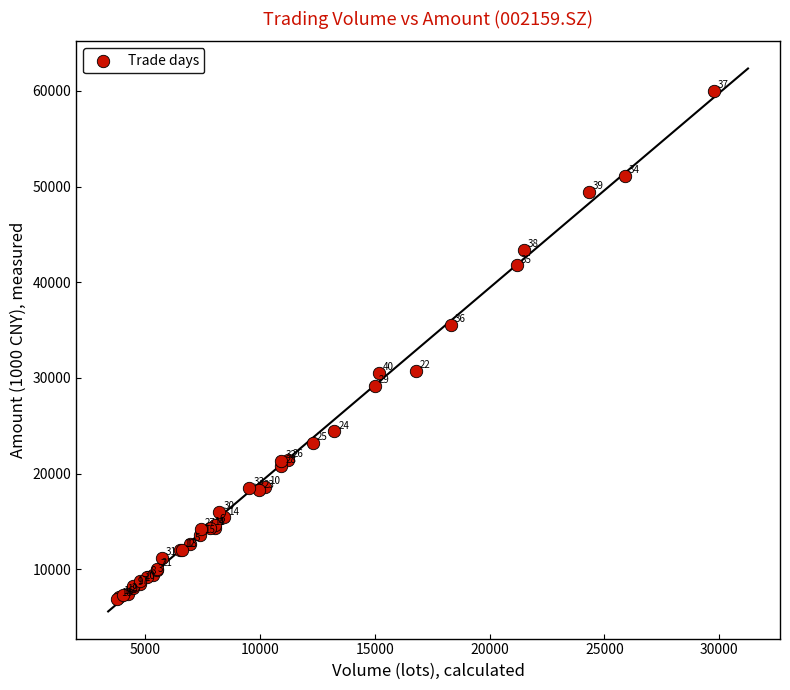

What Y value in the scatter plot is closest to 33421?

35546.6